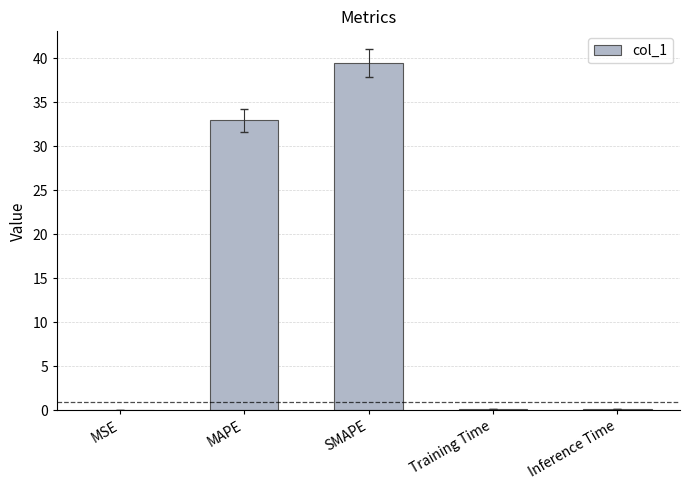

What is the sum of all values?

72.7